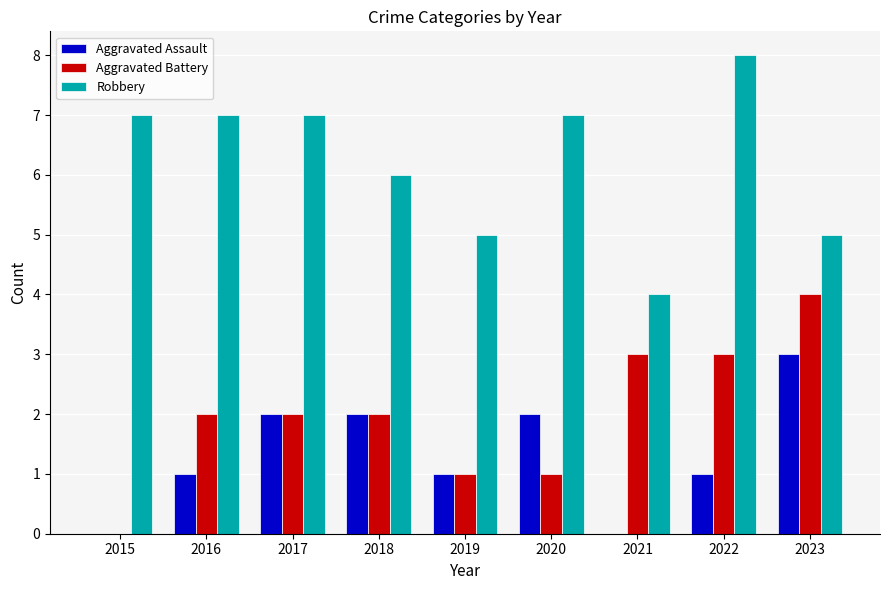

What is the total value across all series at 2015?

7